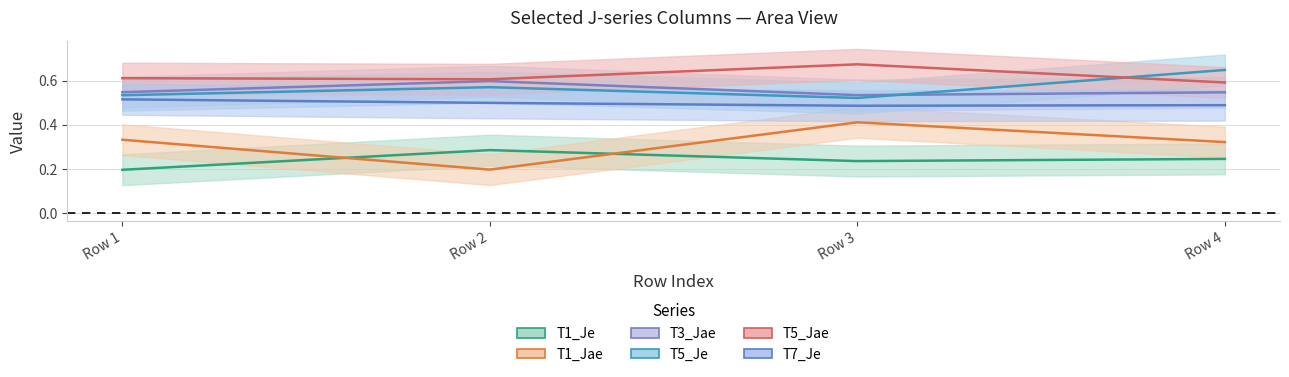

How many lines are shown in the chart?

6